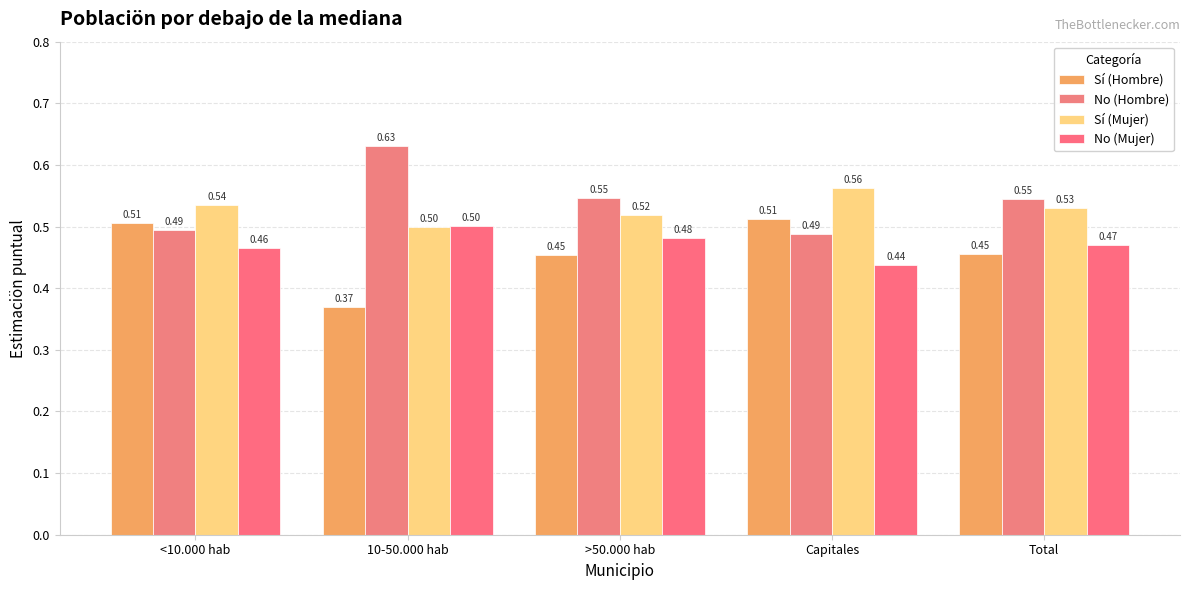

How many No (Hombre) values are between 0 and 1?

5